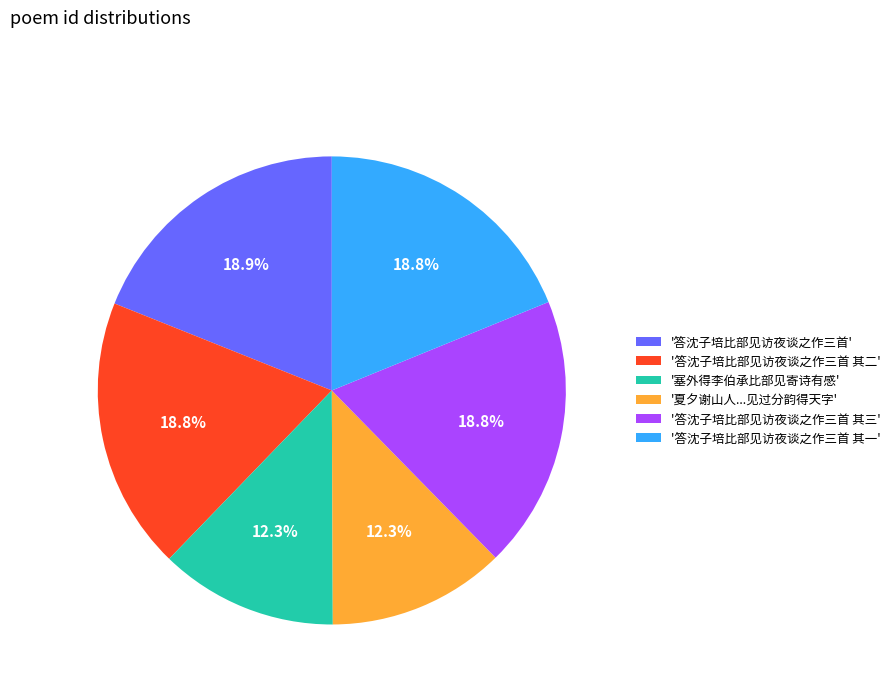

To the nearest percent, what is the difference between the largest and smallest slice percentages?

7%